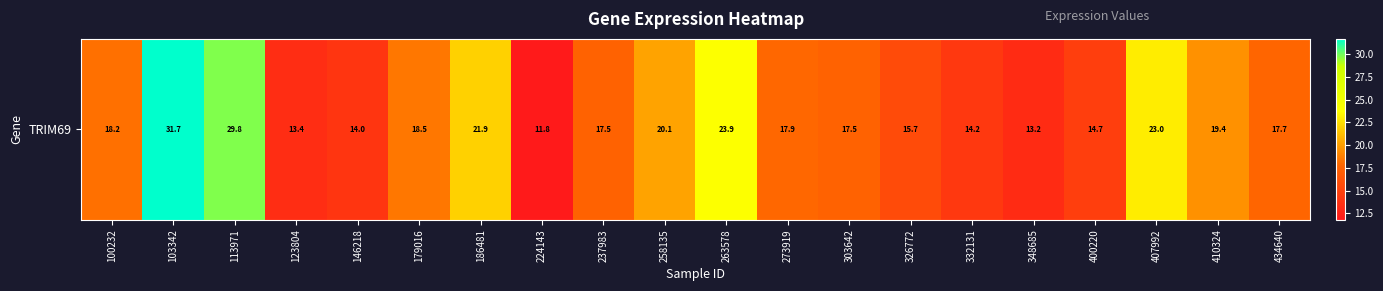

Where is the data nearest to the value 21?

258135